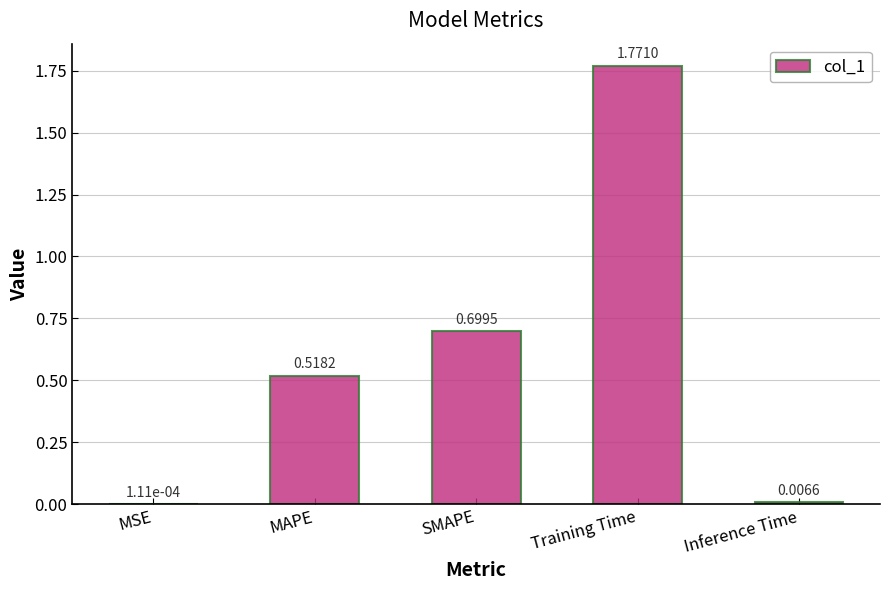

The value at SMAPE is 0.2. True or false?

False